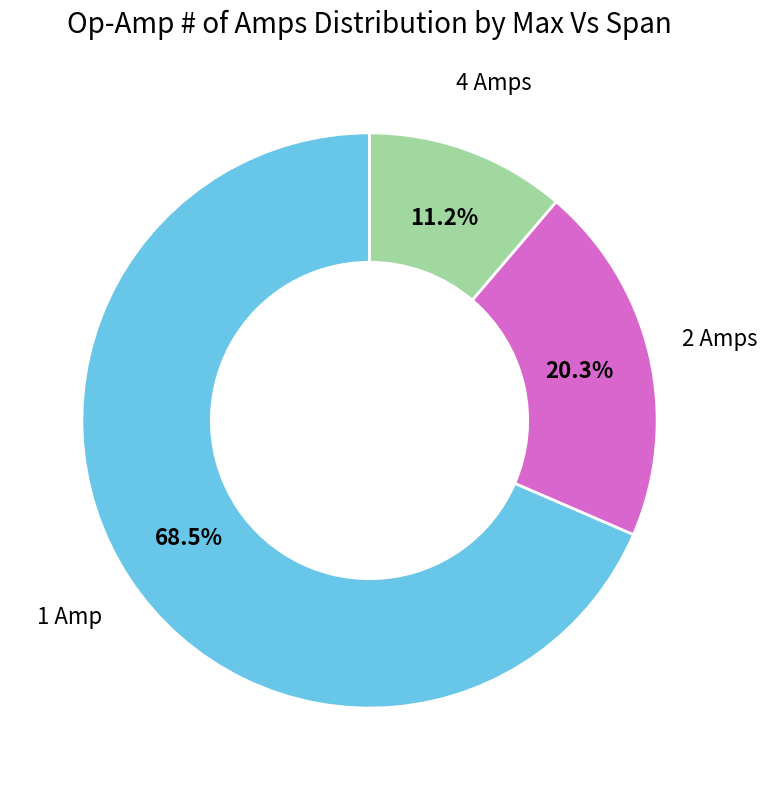

To the nearest percent, what is the difference between the largest and smallest slice percentages?

57%